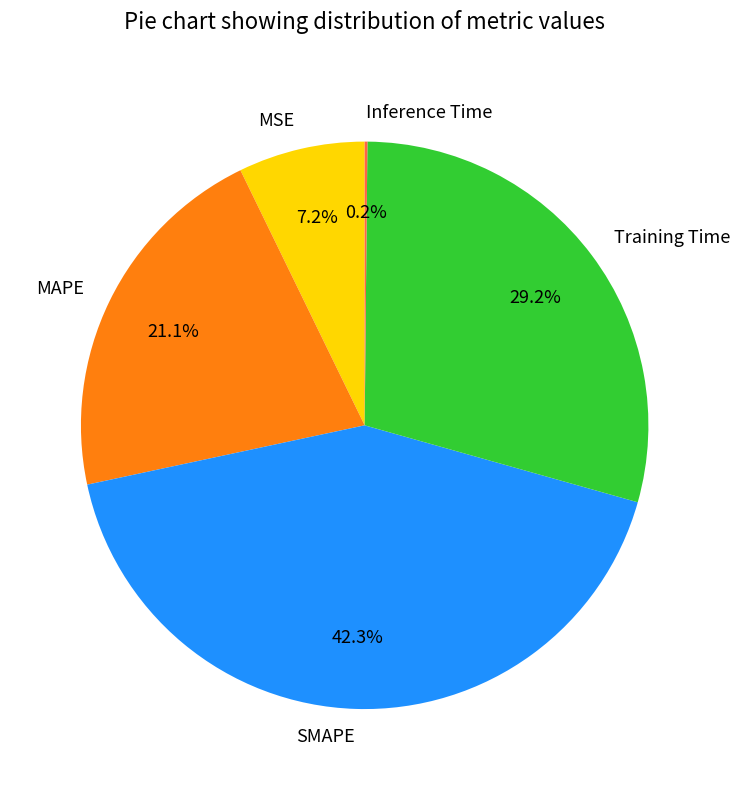

To the nearest percent, what is the difference between the Training Time and MAPE slice percentages?

8%